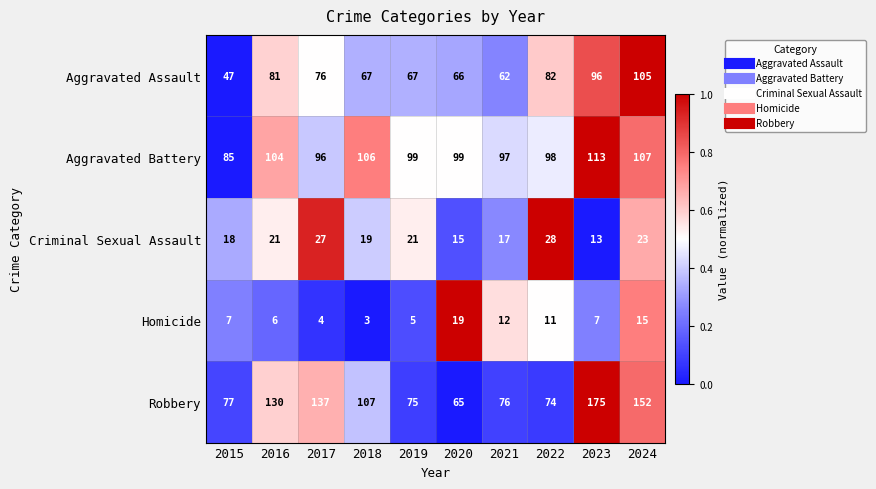

Which category has the highest value in the Homicide series?

2020